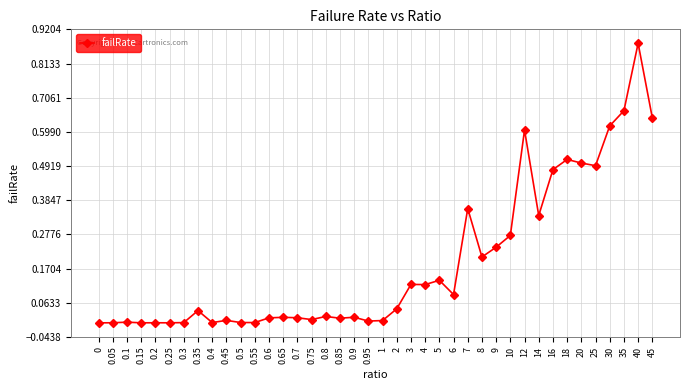

True or false: there are more than 1 points higher than both neighbors.

True